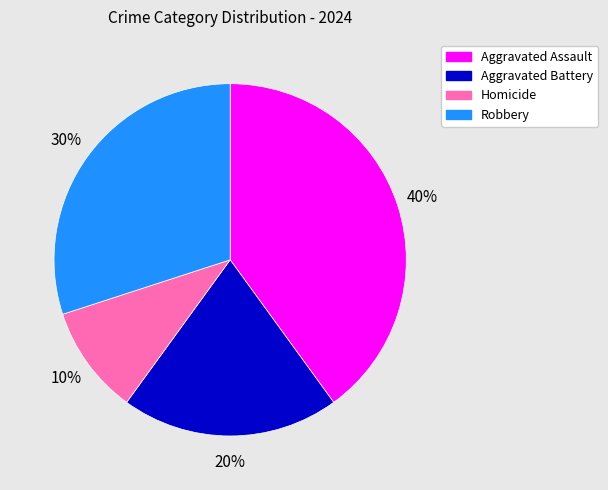

Is the sum of Robbery and Homicide greater than half?

No